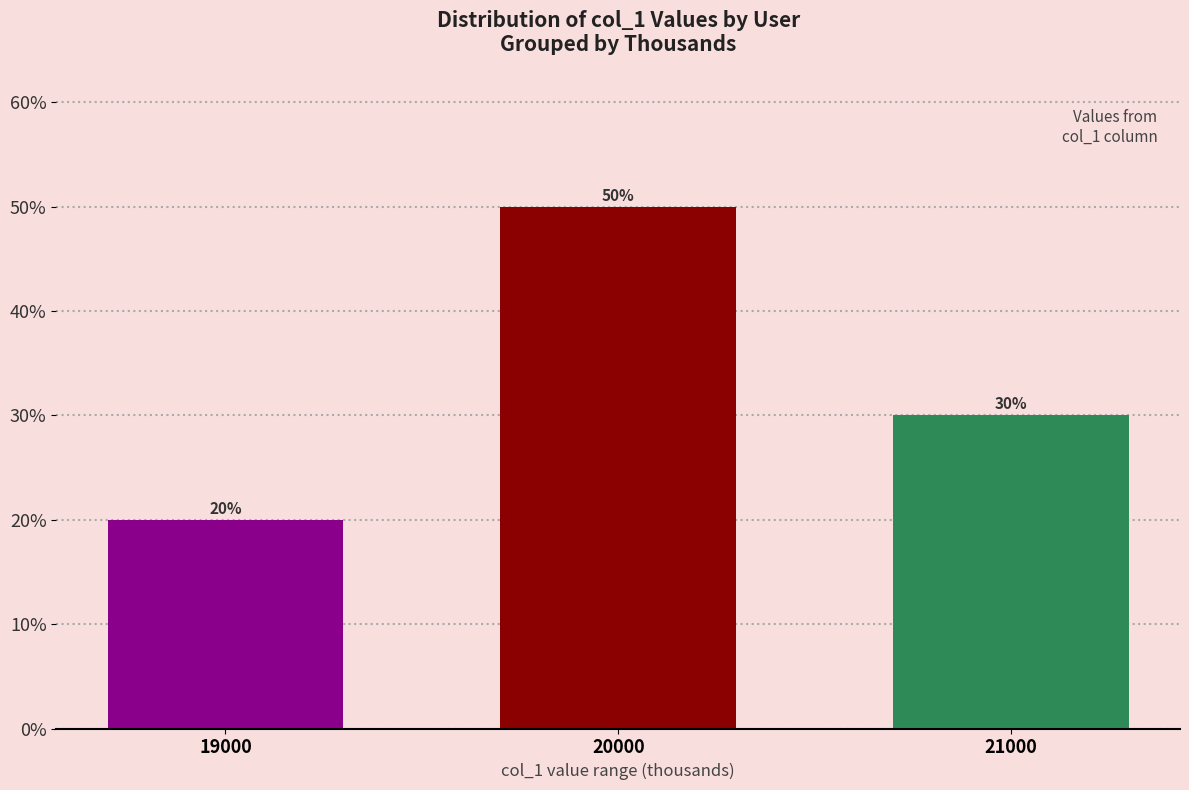

List the labels in order of value, largest first.

20000, 21000, 19000